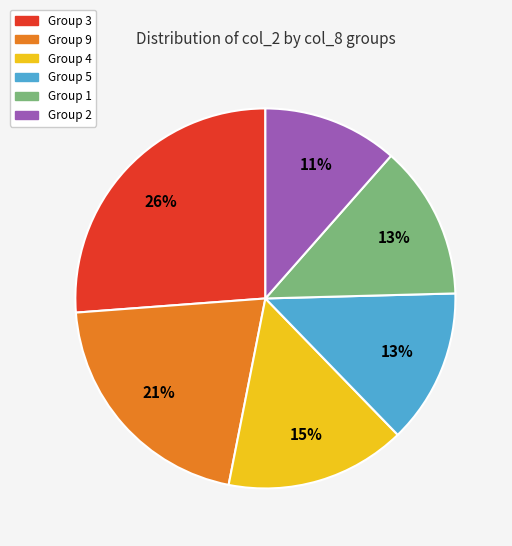

To the nearest percent, what is the difference between the largest and smallest slice percentages?

15%